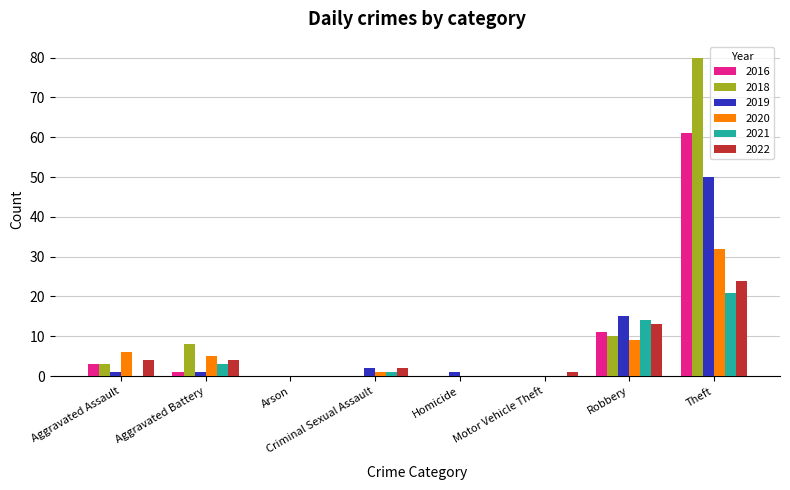

Are the bars grouped side by side (vs. stacked)?

Yes